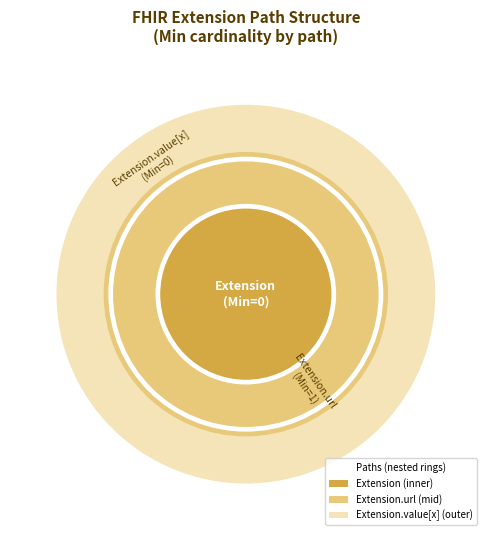

The Extension.id slice represents 0% of the pie. True or false?

True